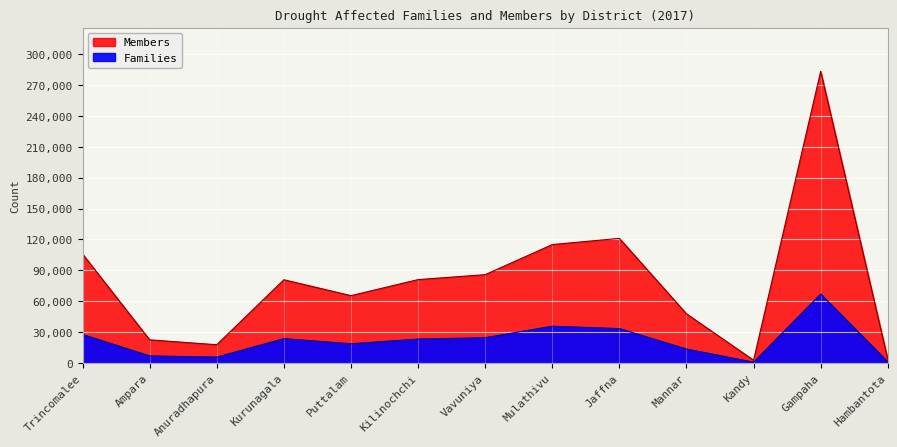

What are all the series names shown in the legend?

Families, Members